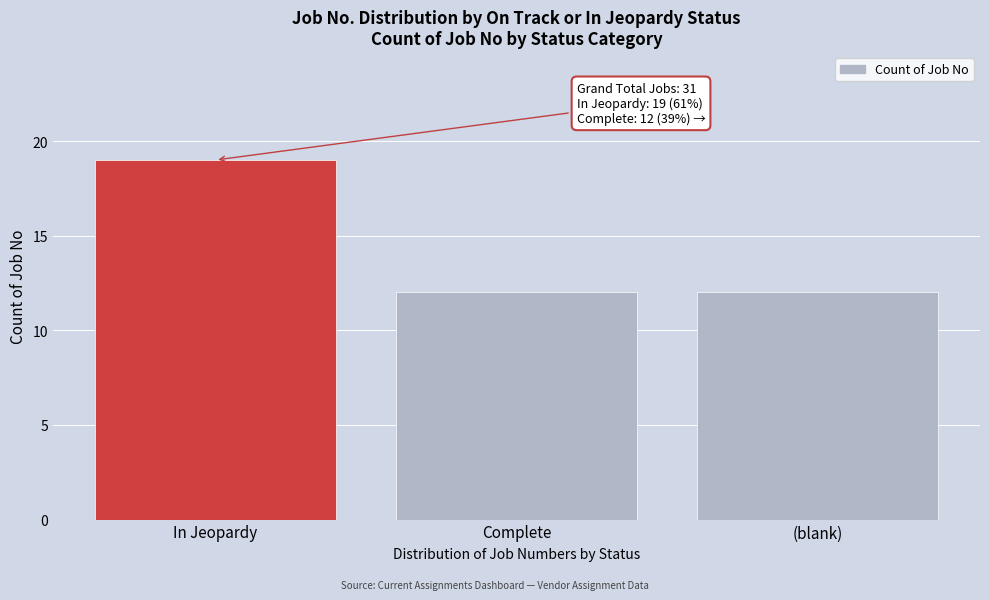

Reading right to left, list all the values displayed in this chart.

12	12	19